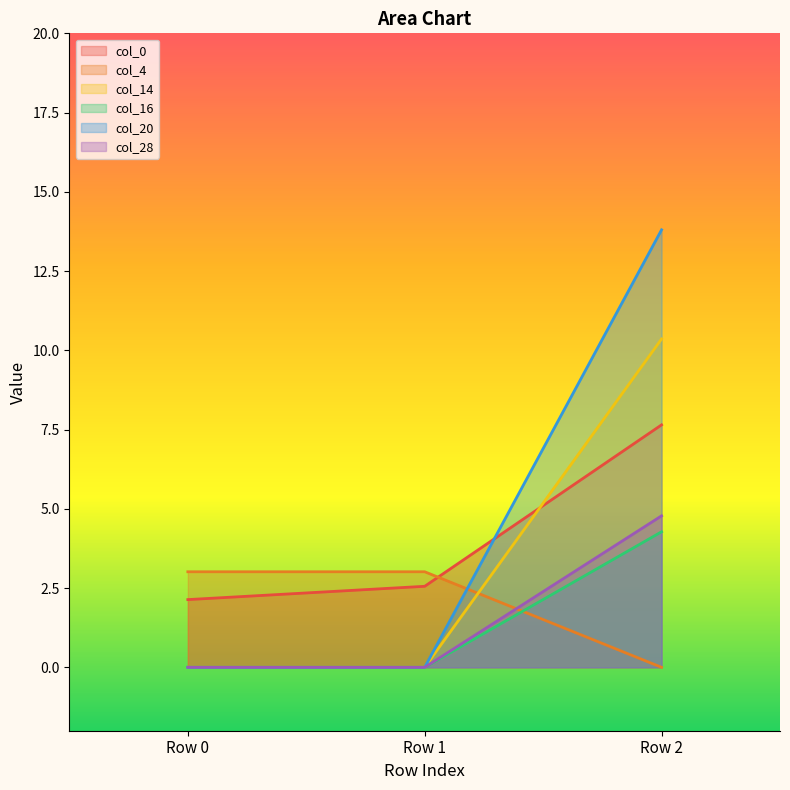

What is the total value across all series at Row 1?

5.6